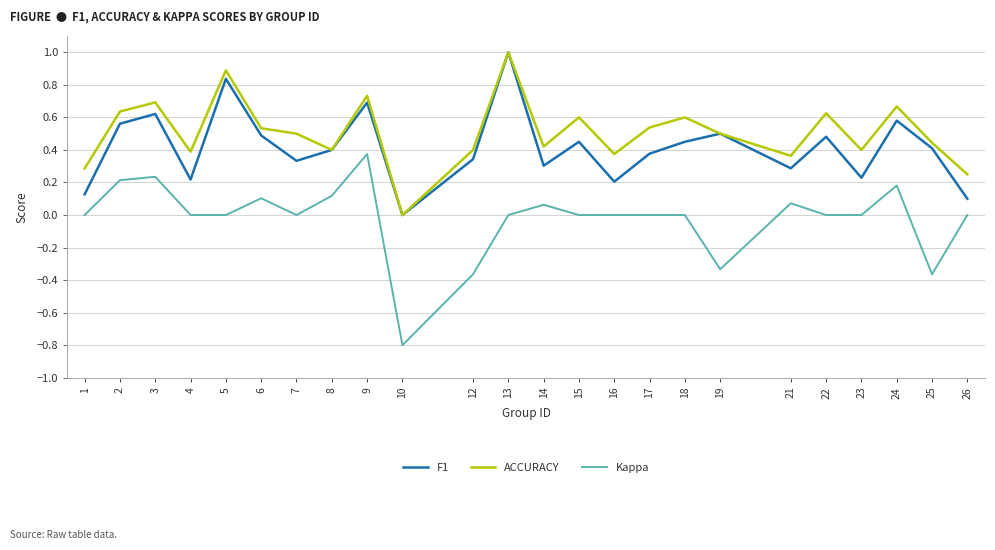

True or false: Kappa and ACCURACY intersect in this chart.

False